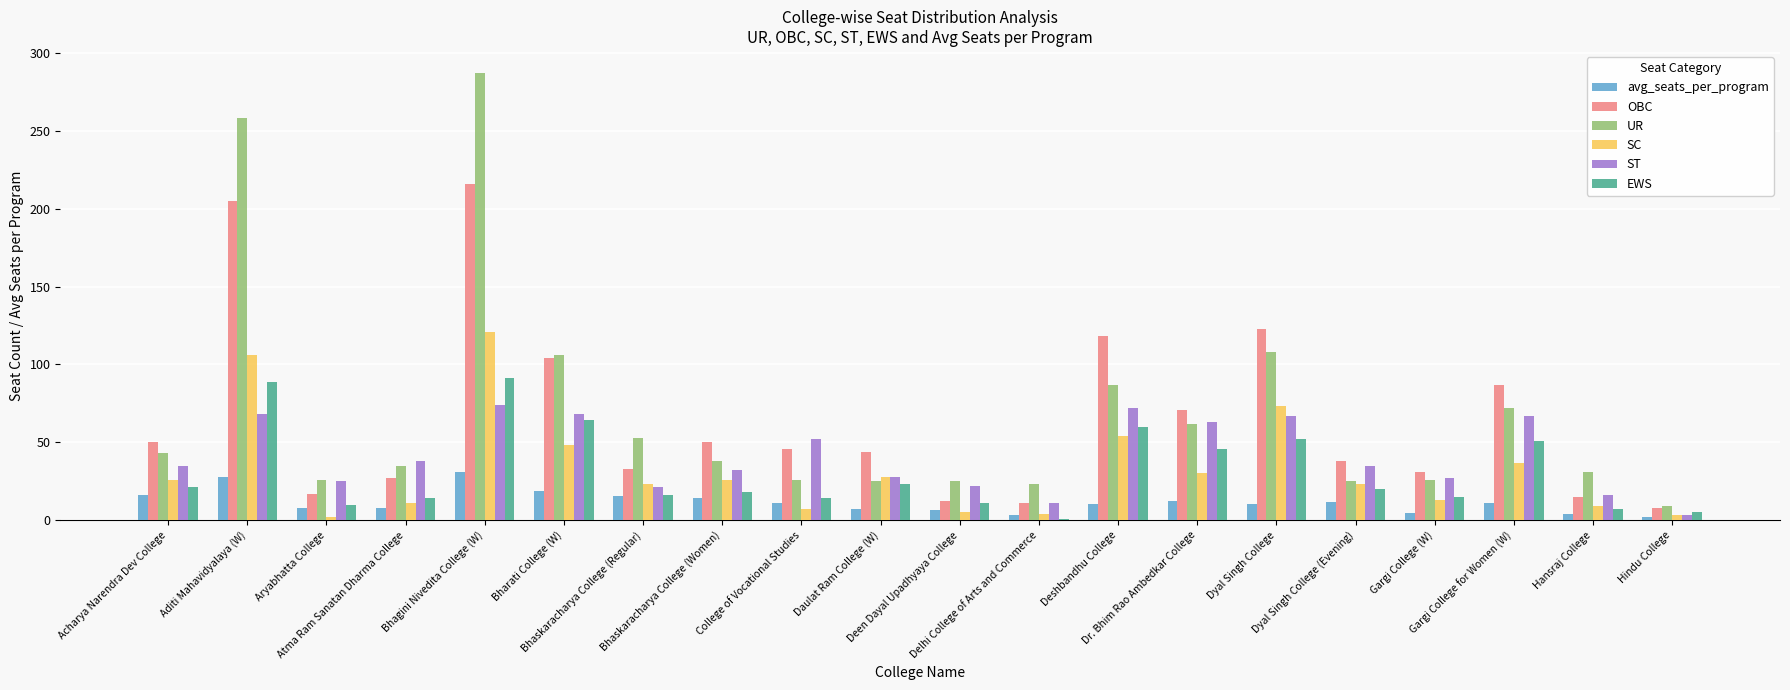

How many bars are there in each group?

6